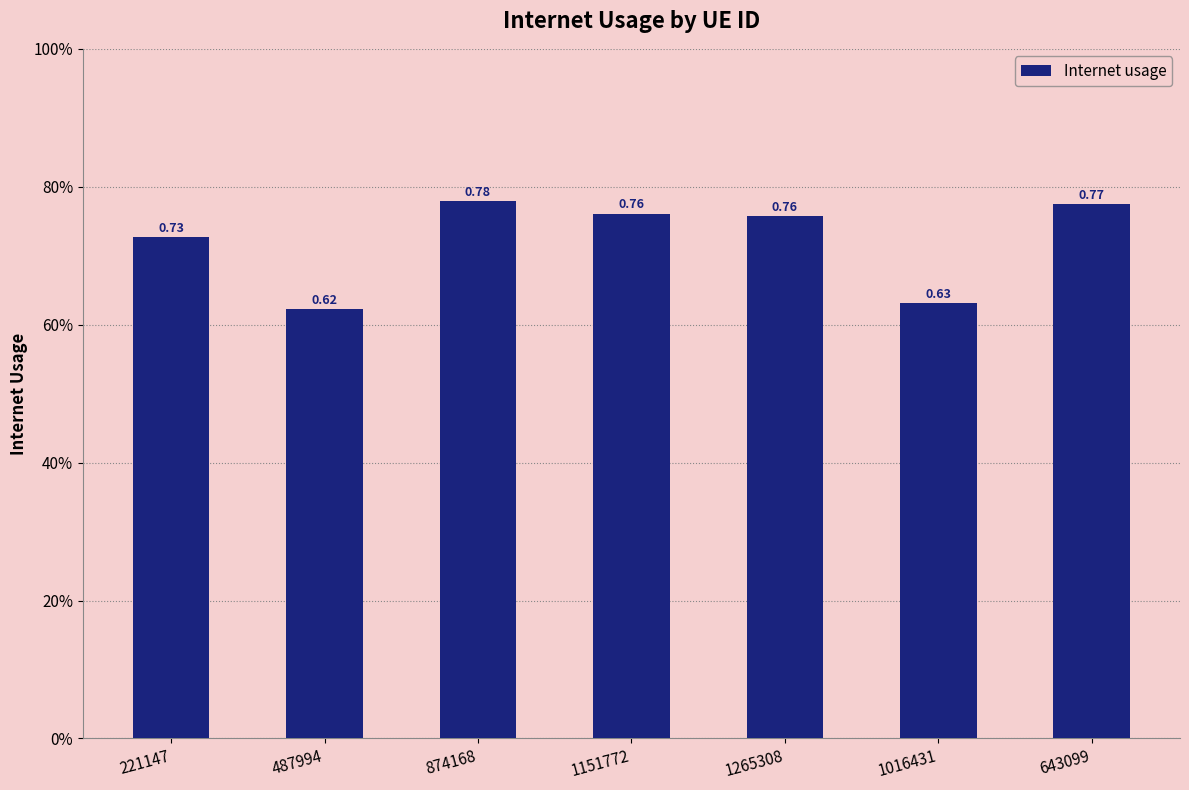

Rank the categories by value from highest to lowest.

874168, 643099, 1151772, 1265308, 221147, 1016431, 487994